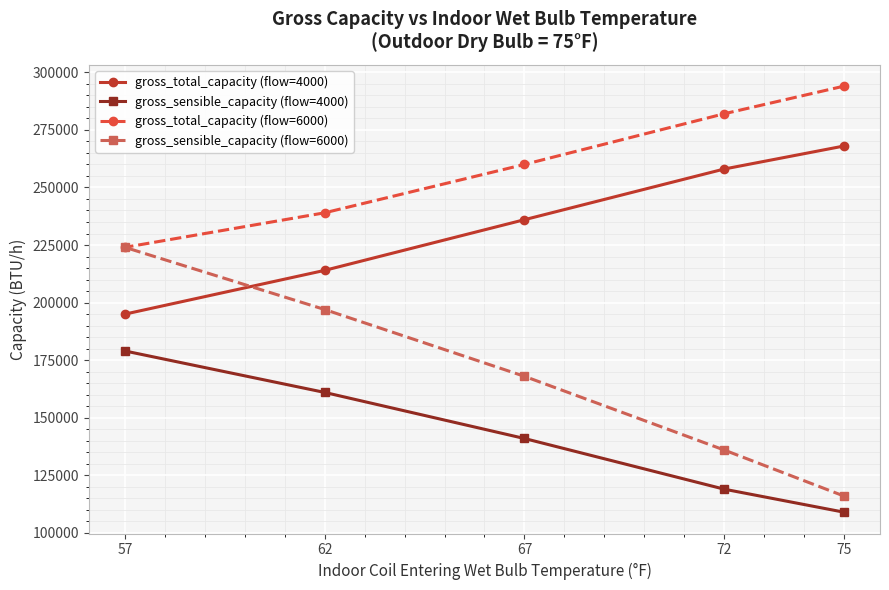

True or false: gross_sensible_capacity (flow=6000) and gross_sensible_capacity (flow=4000) intersect in this chart.

False